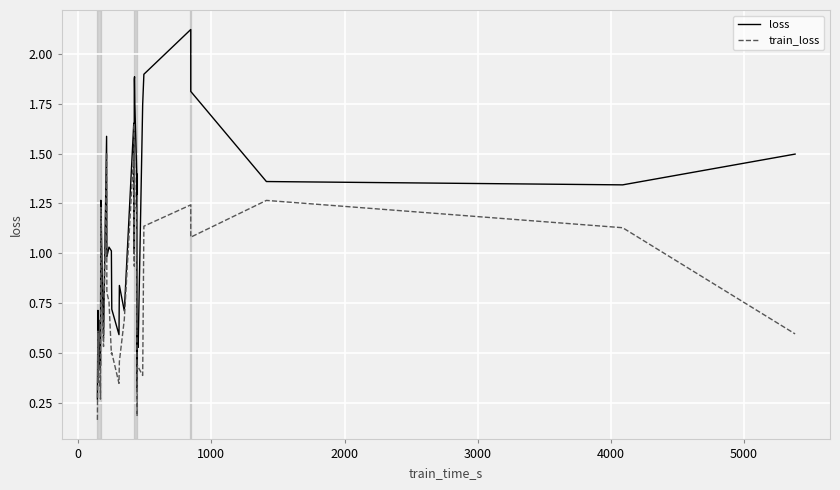

True or false: train_loss and loss cross at least once.

False